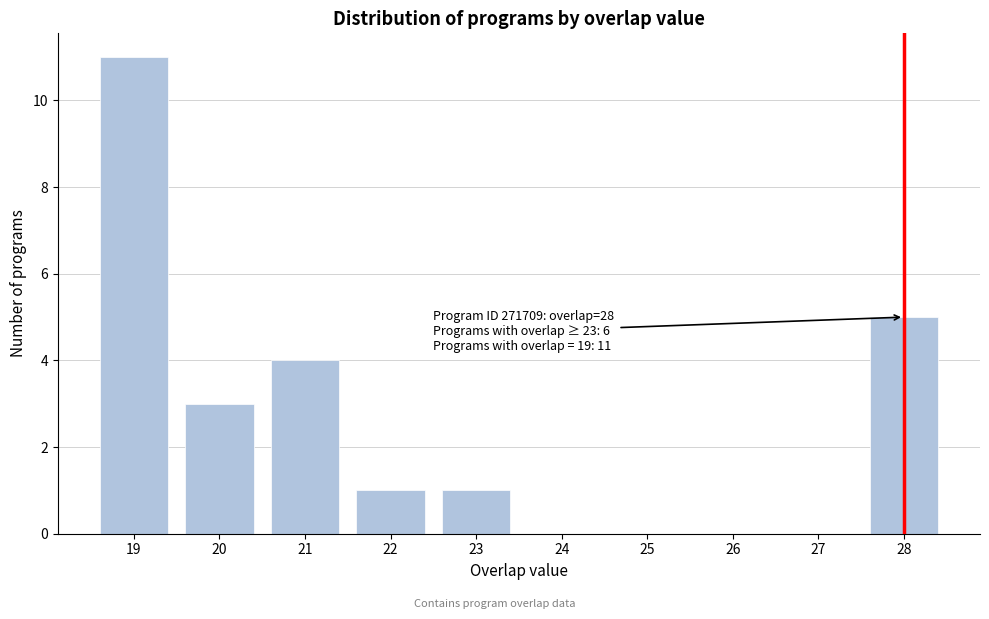

Reading left to right, extract all data points from this chart.

19=11	20=3	21=4	22=1	23=1	24=0	25=0	26=0	27=0	28=5